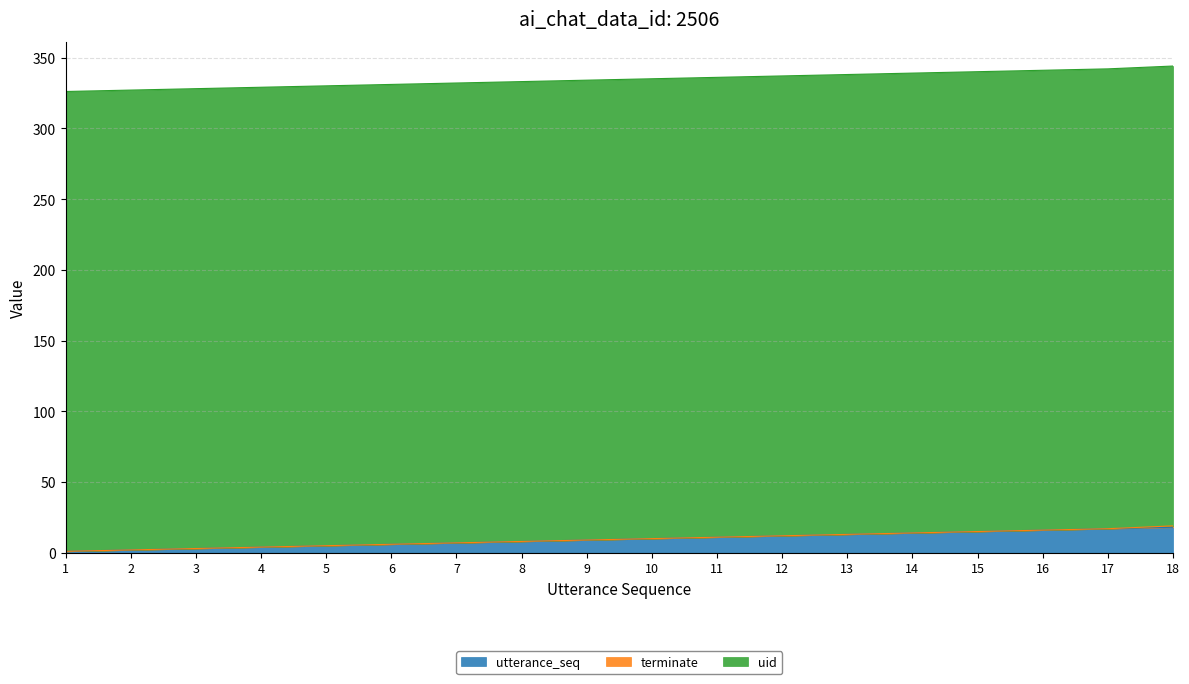

What is the difference between the maximum and minimum values in the terminate series?

1